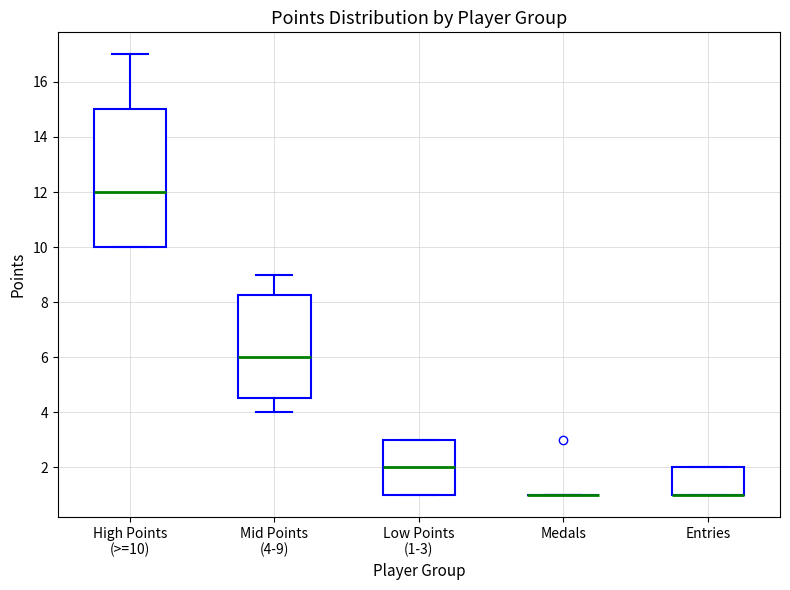

Which box is the tallest, from its lower edge to its upper edge?

High Points (>=10)